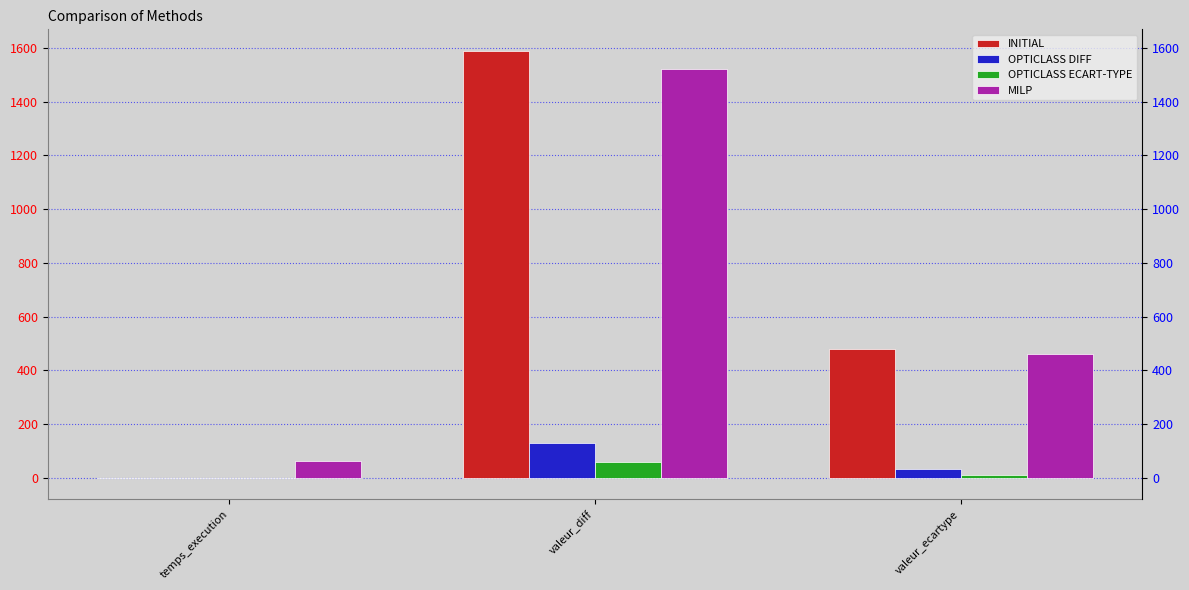

What is the sum of all MILP values?

2044.7